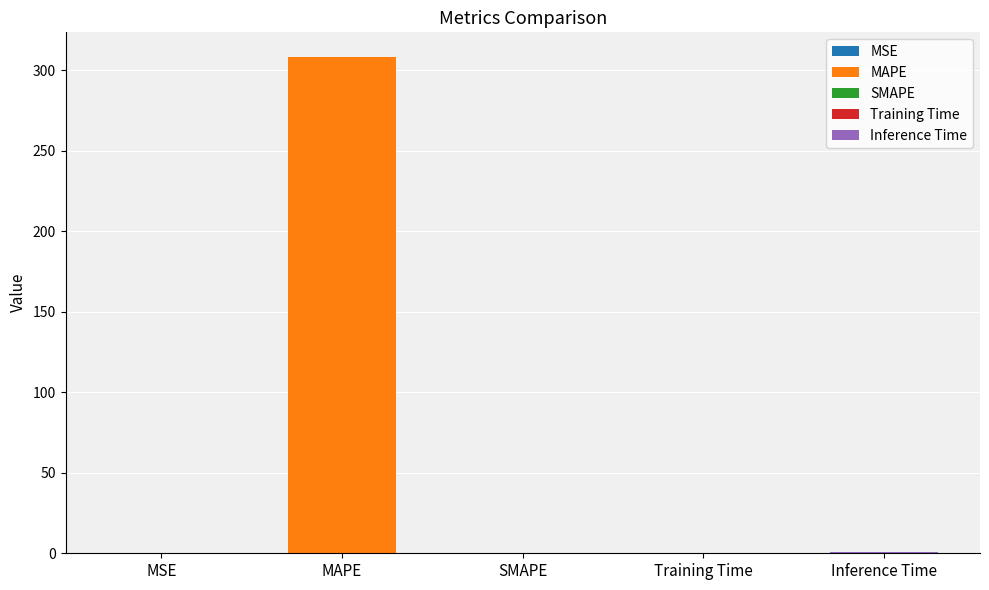

What position from the left is Inference Time?

5